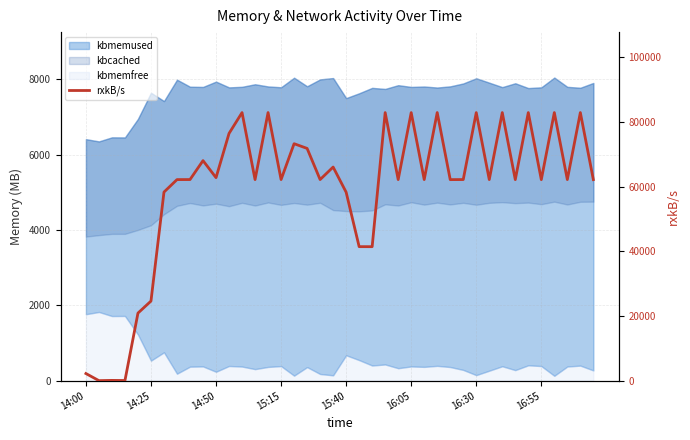

Does the chart have visible grid lines?

Yes